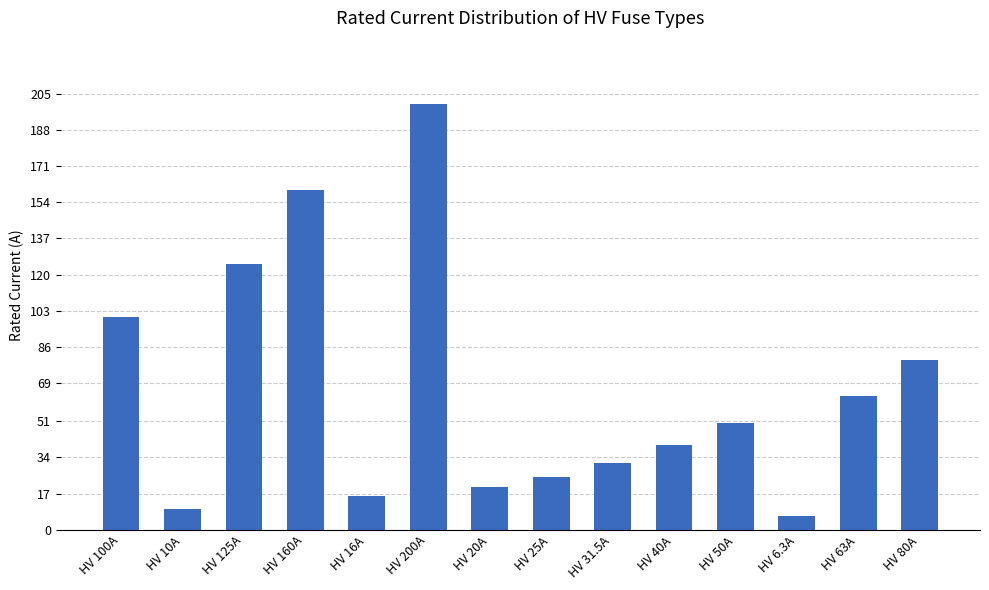

The chart shows a value of 100.0 at HV 100A. True or false?

True